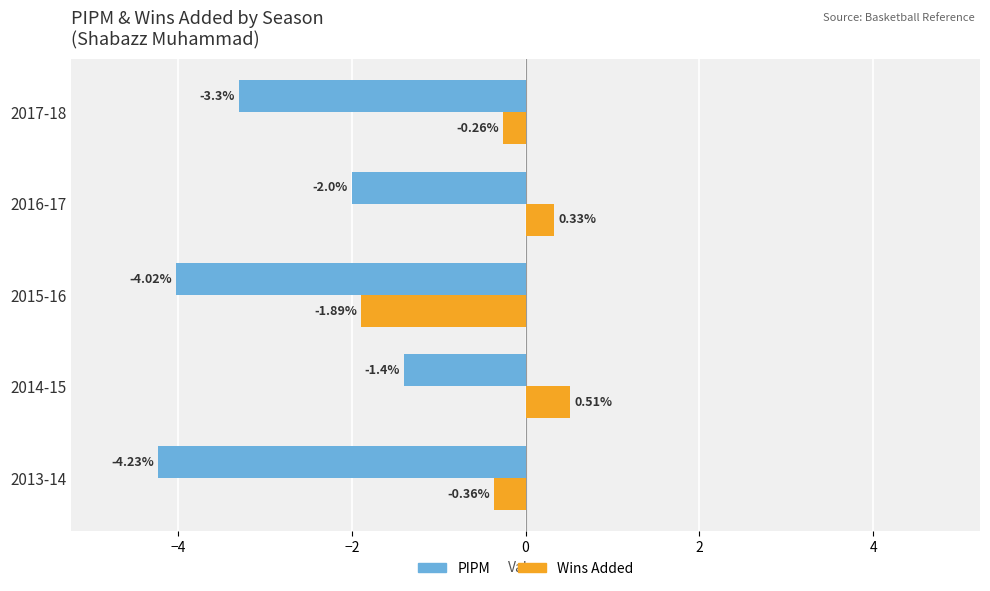

At which category is the sum across all series the highest?

2014-15